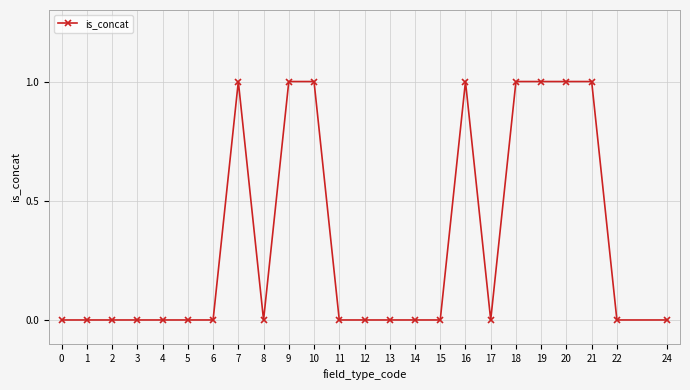

How many values are between 0 and 1?

24